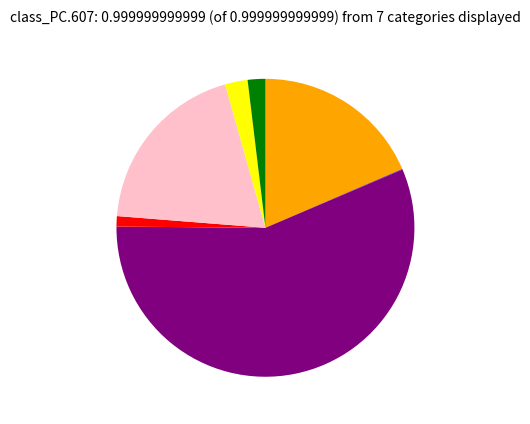

Is there any slice that represents more than half of the pie?

Yes